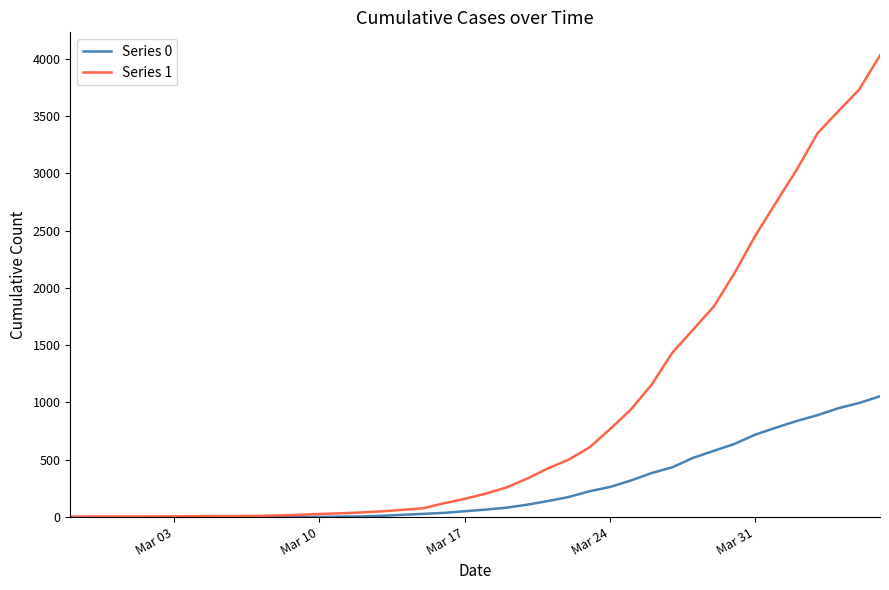

Rank the series by their maximum value, from highest to lowest.

Series 1, Series 0